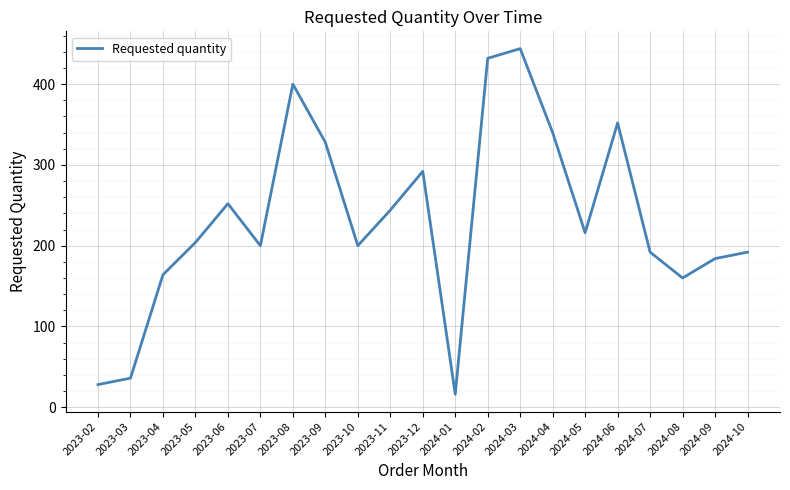

What position from the right is 2023-08?

15